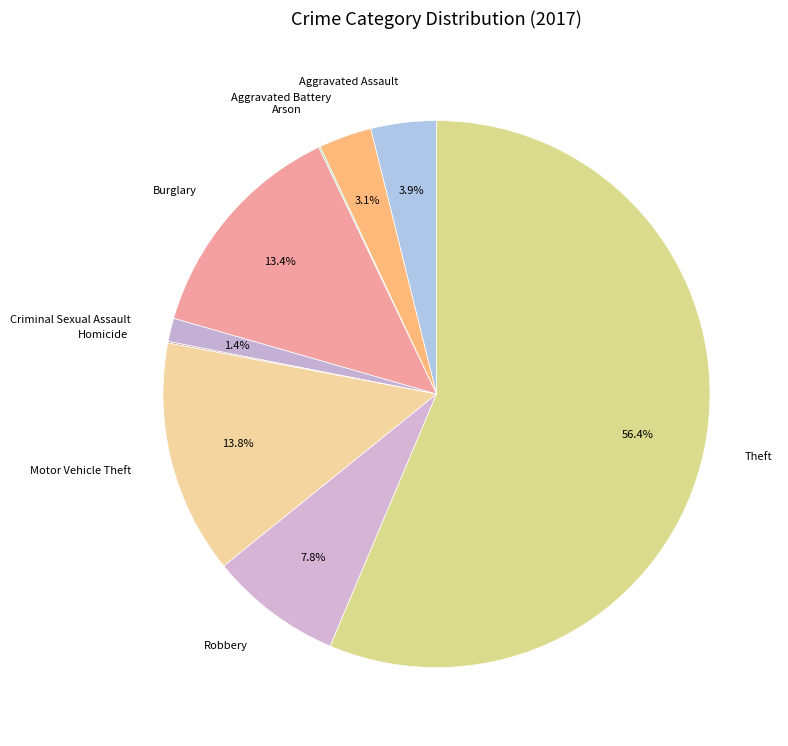

Is there any slice that represents more than half of the pie?

Yes